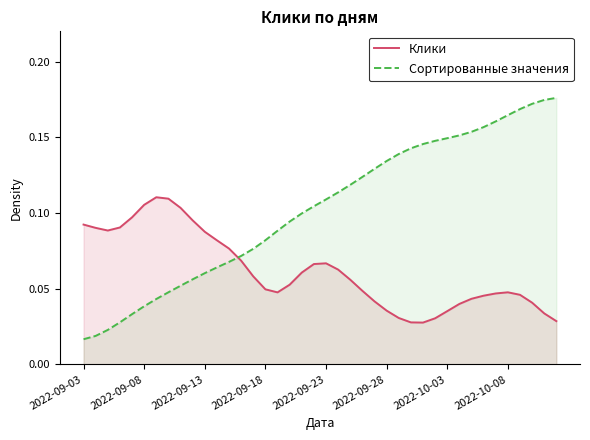

Which series has the largest total across all categories?

Сортированные значения